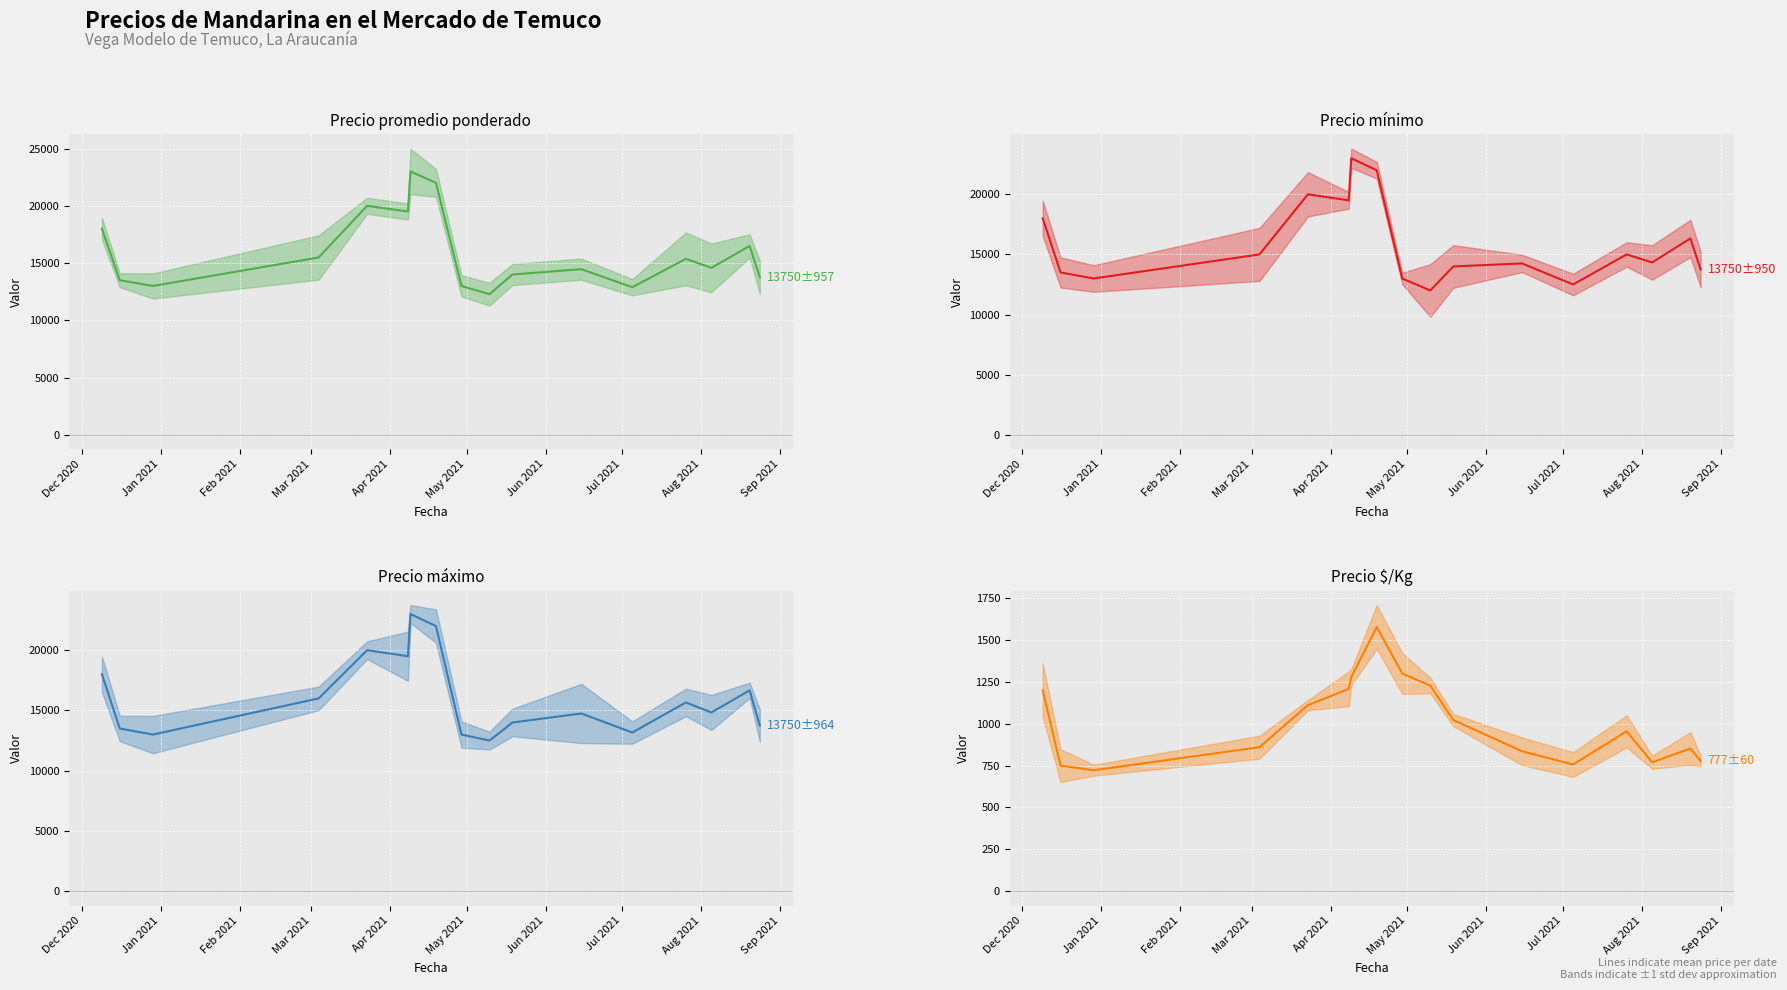

What are all the series names shown in the legend?

Precio promedio ponderado, Precio mínimo, Precio máximo, Precio $/Kg